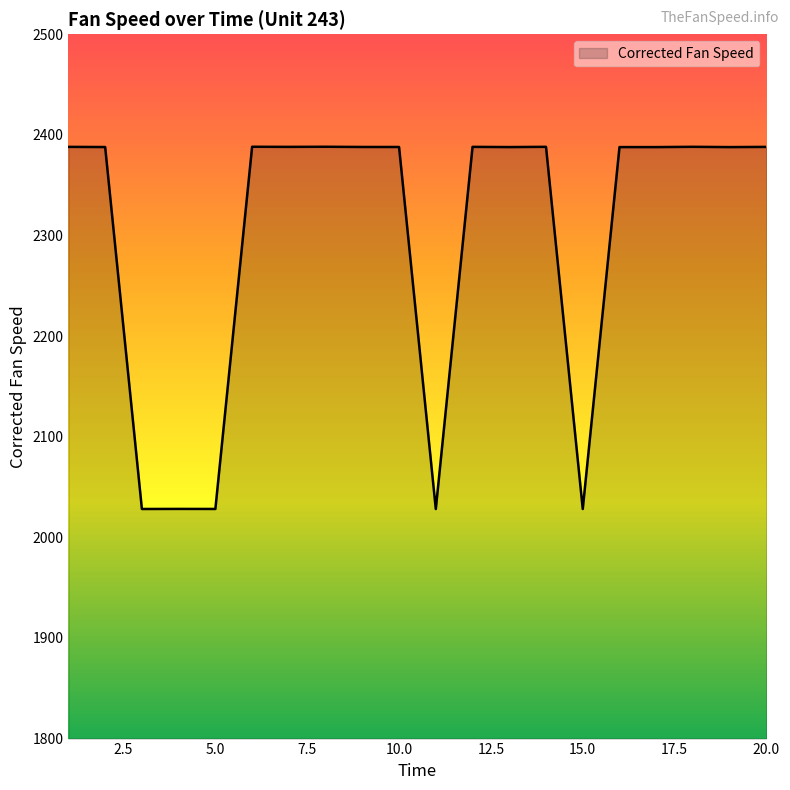

What is the greatest value displayed?

2388.2